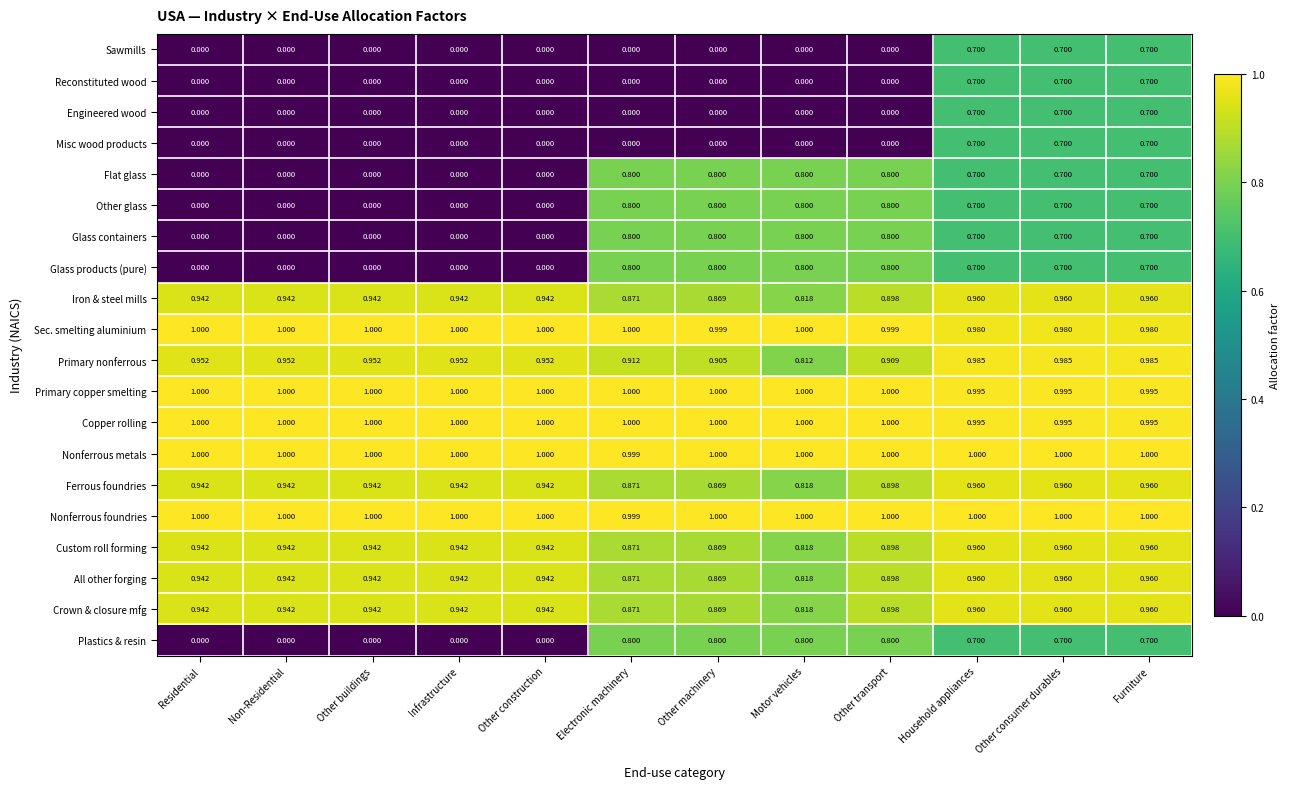

At which label is All other forging closest to 0?

Motor vehicles